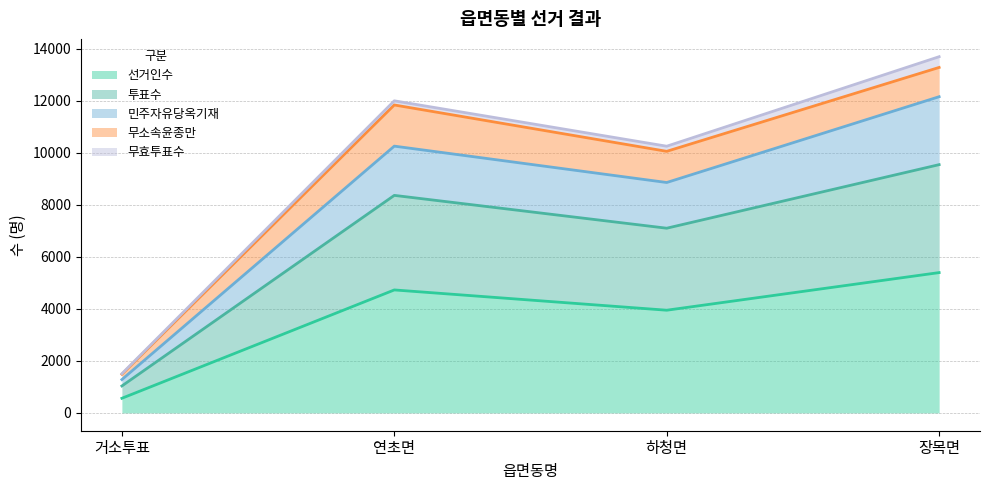

What is the total value across all series at 거소투표?

1509